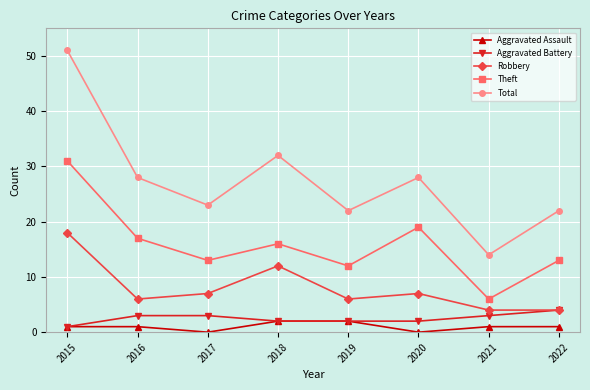

Rank the series by their maximum value, from lowest to highest.

Aggravated Assault, Aggravated Battery, Robbery, Theft, Total